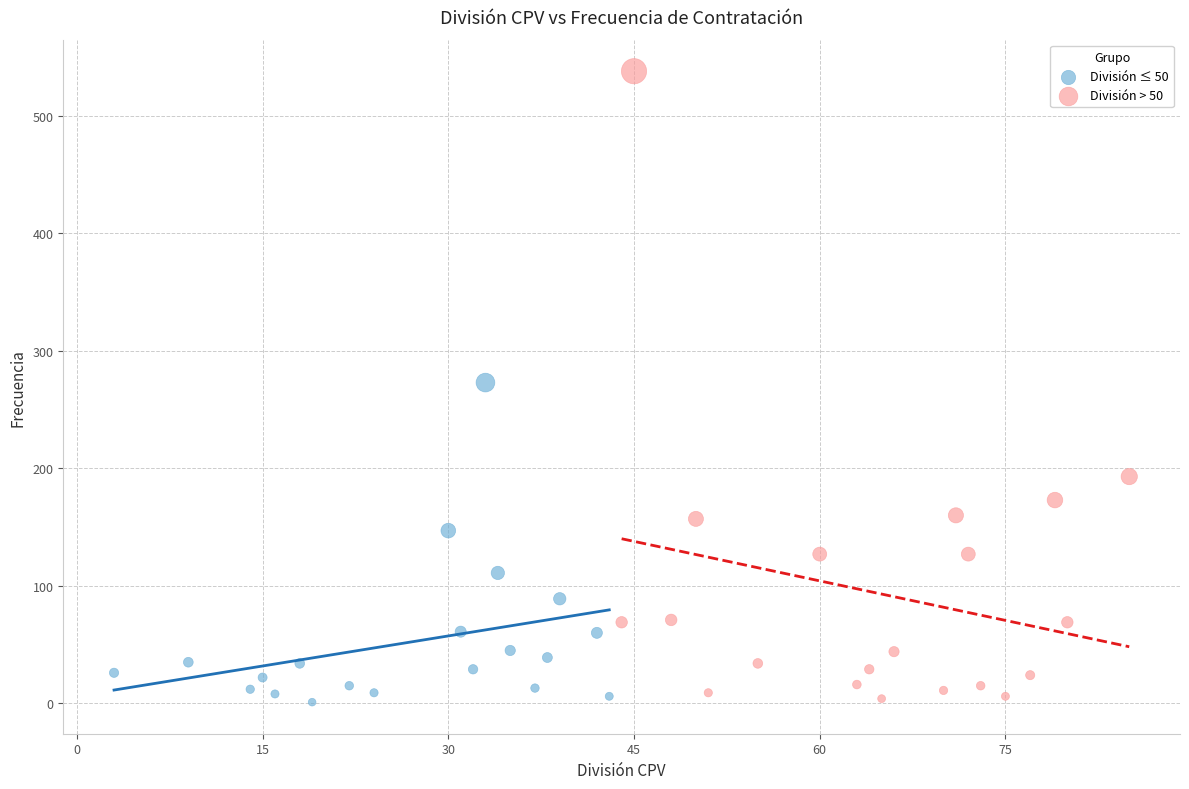

Which series reaches the maximum Y coordinate?

División > 50